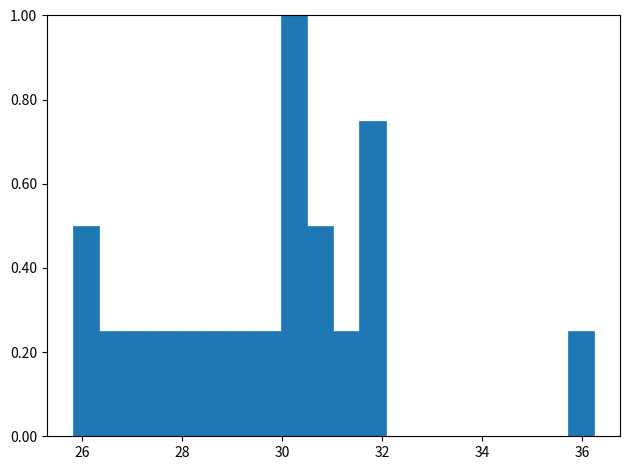

Around what value on the x-axis is the tallest bar? Give the approximate position of its centre, as read against the axis.

30.2